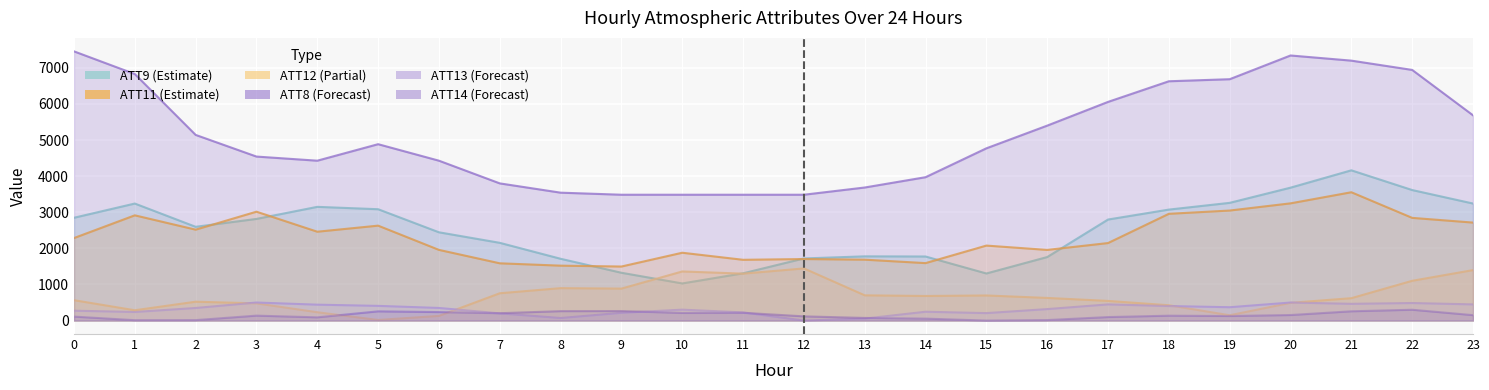

Reading right to left, list all the values displayed in this chart.

ATT8: 23=5685.7	22=6942.9	21=7200.0	20=7342.9	19=6685.7	18=6628.6	17=6057.1	16=5400.0	15=4771.4	14=3971.4	13=3685.7	12=3485.7	11=3485.7	10=3485.7	9=3485.7	8=3542.9	7=3800.0	6=4428.6	5=4885.7	4=4428.6	3=4542.9	2=5142.9	1=6828.6	0=7457.1
ATT9: 23=3241.8	22=3615.5	21=4161.9	20=3681.4	19=3260.7	18=3074.0	17=2798.6	16=1759.7	15=1304.4	14=1774.7	13=1778.9	12=1720.9	11=1309.2	10=1028.6	9=1324.2	8=1711.7	7=2153.4	6=2445.1	5=3084.4	4=3150.1	3=2815.6	2=2597.3	1=3241.4	0=2847.6
ATT11: 23=2714.3	22=2844.8	21=3554.6	20=3247.1	19=3047.8	18=2957.3	17=2147.4	16=1957.3	15=2077.0	14=1591.5	13=1687.0	12=1704.5	11=1683.5	10=1878.9	9=1497.0	8=1521.1	7=1586.3	6=1958.1	5=2629.4	4=2461.2	3=3016.0	2=2518.2	1=2915.1	0=2285.3
ATT12: 23=1398.3	22=1102.2	21=620.5	20=491.9	19=147.4	18=424.5	17=545.0	16=627.5	15=696.0	14=681.7	13=699.7	12=1445.0	11=1300.4	10=1360.6	9=885.8	8=898.6	7=756.7	6=129.6	5=16.3	4=231.3	3=477.0	2=523.0	1=286.2	0=564.9
ATT13: 23=448.4	22=486.2	21=464.3	20=499.5	19=369.5	18=402.5	17=448.0	16=318.1	15=206.8	14=245.0	13=54.8	12=0.0	11=226.8	10=302.4	9=215.8	8=71.3	7=200.1	6=349.4	5=407.1	4=440.5	3=500.0	2=348.7	1=238.1	0=273.5
ATT14: 23=150.6	22=300.0	21=257.1	20=153.7	19=126.5	18=135.4	17=97.3	16=13.9	15=0.0	14=54.1	13=72.9	12=116.8	11=215.9	10=210.9	9=263.4	8=261.2	7=203.8	6=235.1	5=255.6	4=89.6	3=137.0	2=12.6	1=10.7	0=110.1